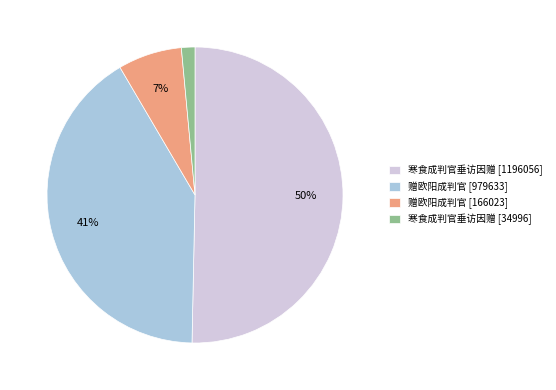

Is there a majority slice in this chart?

Yes